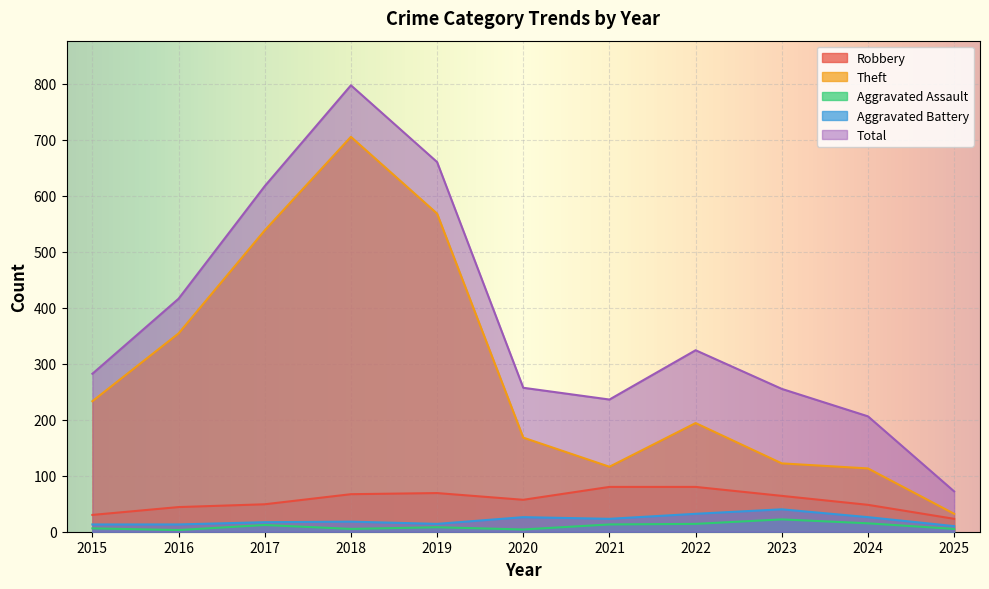

At which category is the sum across all series the highest?

2018